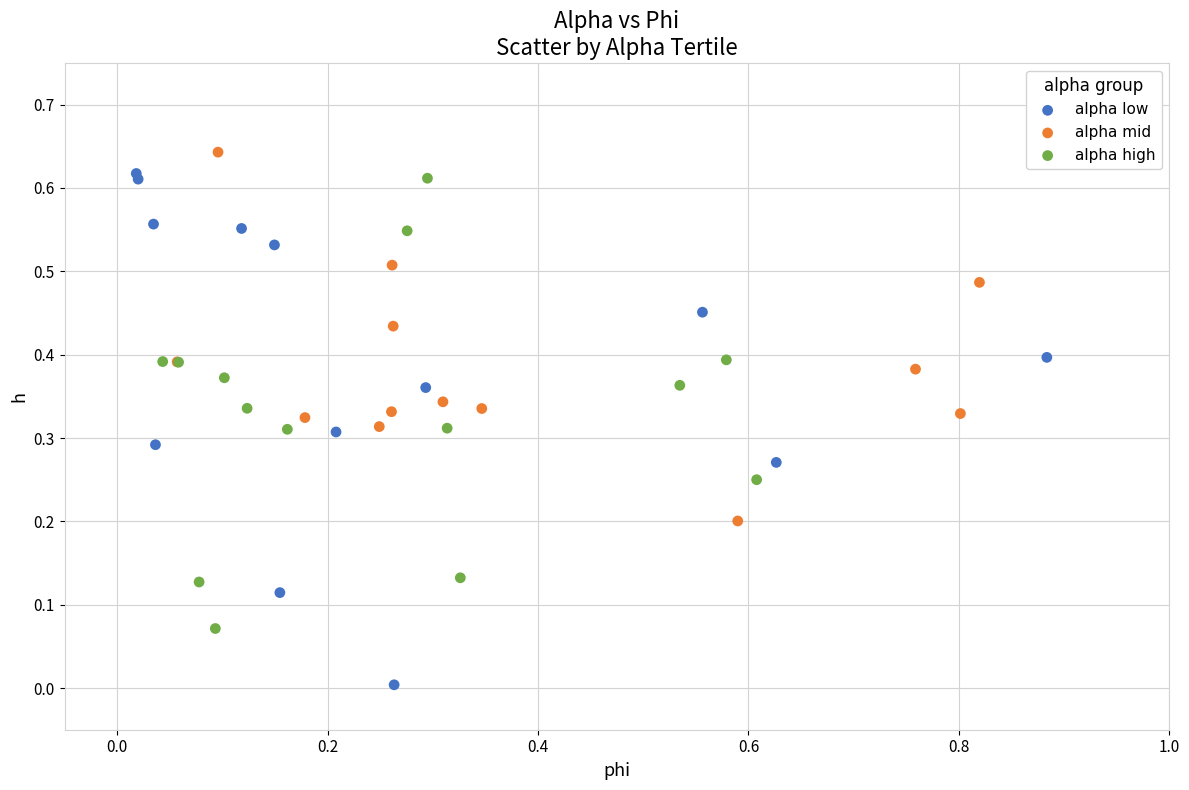

Which series reaches the maximum Y coordinate?

alpha mid